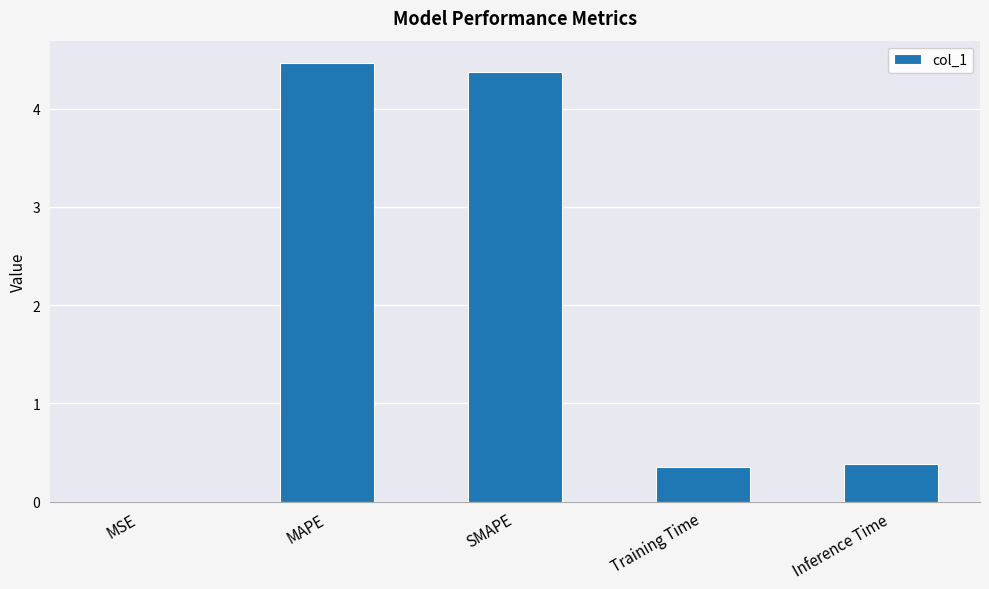

True or false: the data shows 7.4 at SMAPE.

False